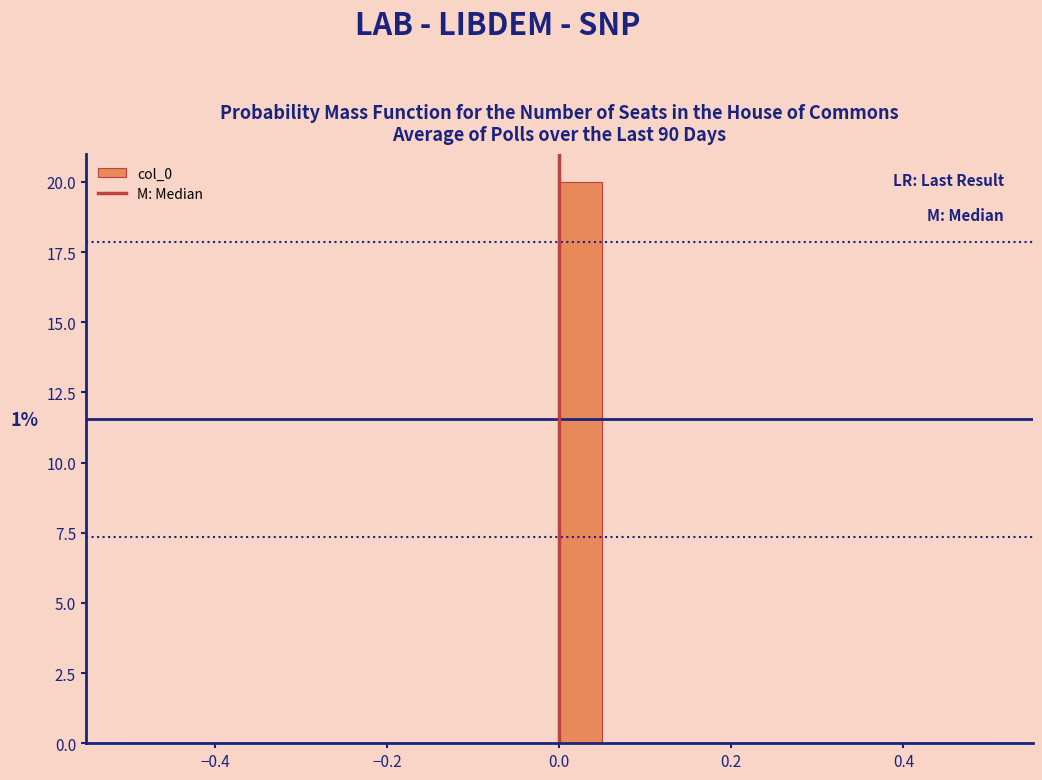

Around what value on the x-axis is the tallest bar? Give the approximate position of its centre, as read against the axis.

0.02